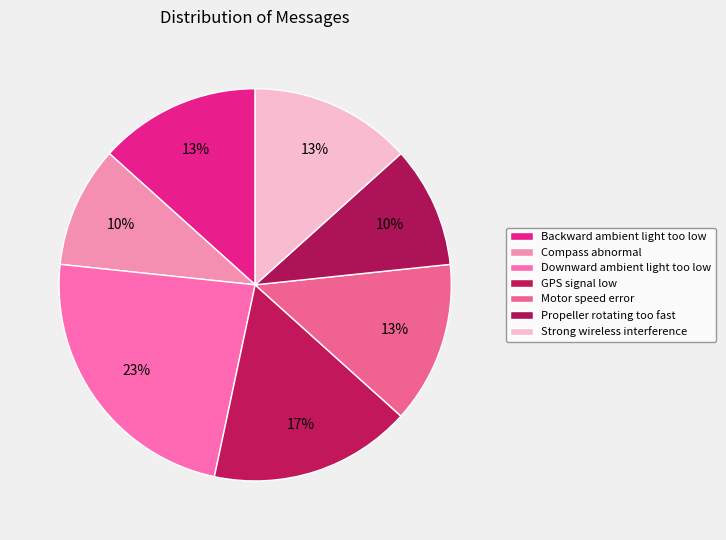

What percentage is the Compass abnormal slice, to the nearest percent?

10%